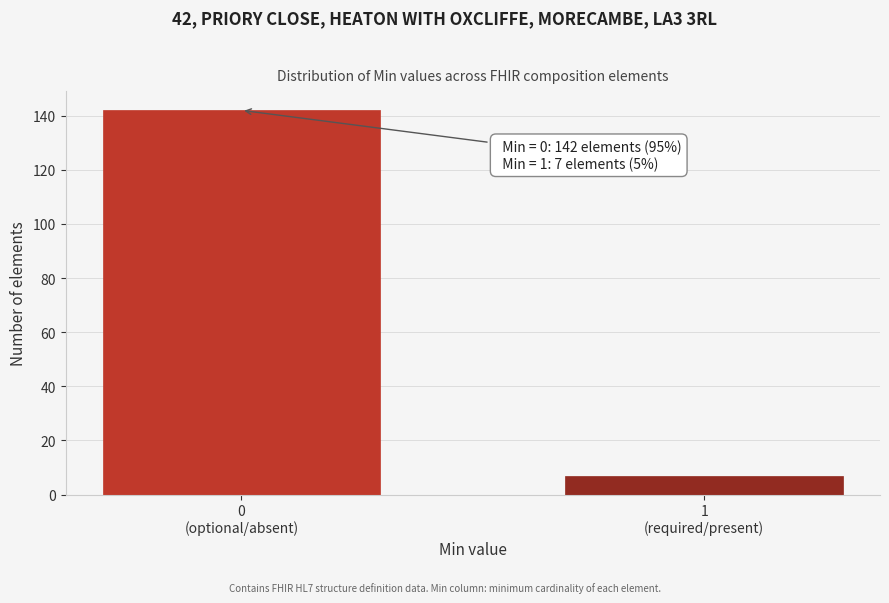

Reading left to right, what are all the values shown in this chart?

142	7